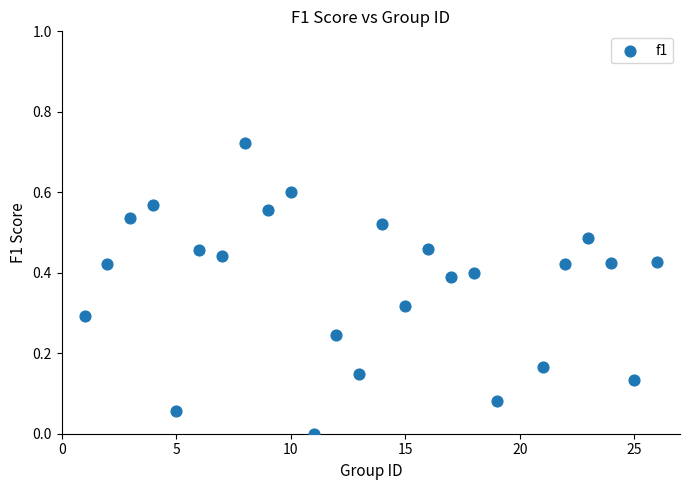

What is the range of X values (max minus min)?

25.0